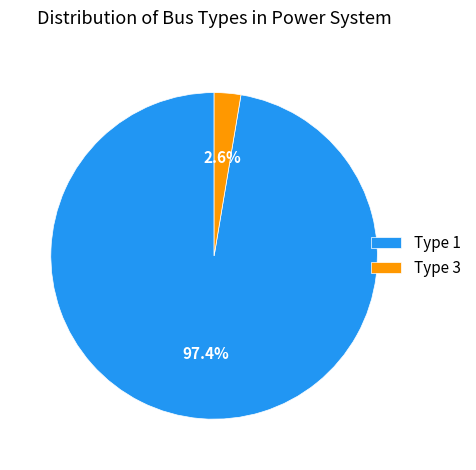

Between Type 3 and Type 1, which is larger?

Type 1